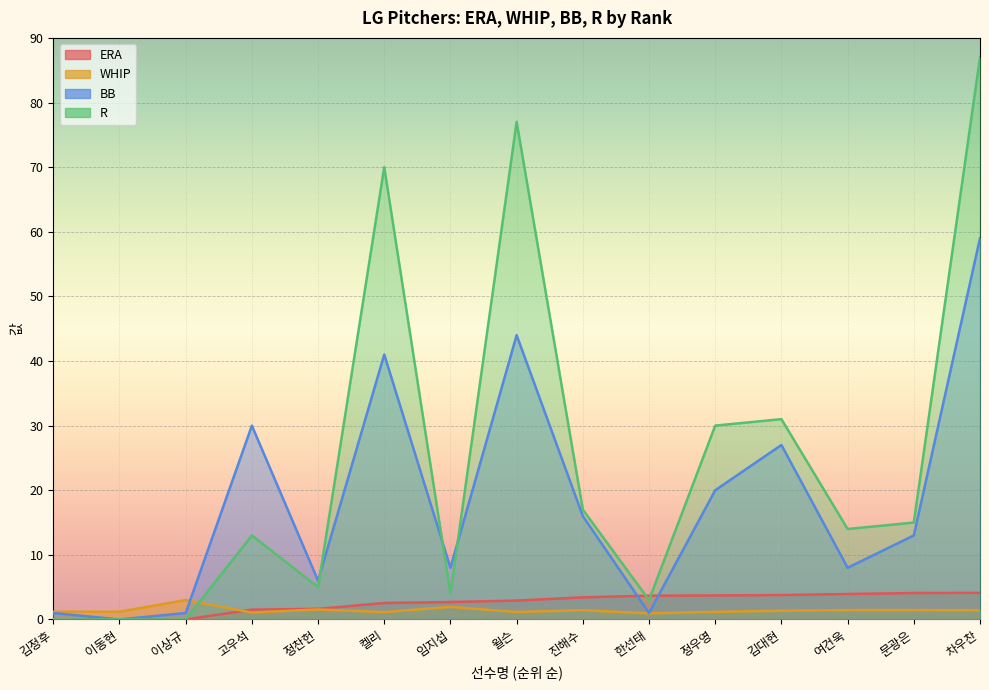

At which label is BB closest to 29?

고우석